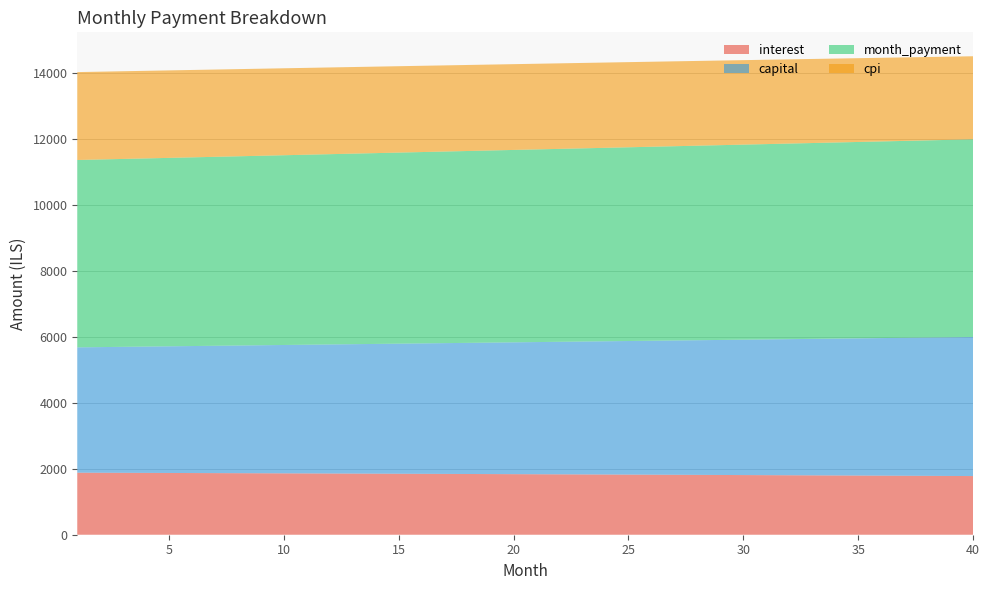

Reading left to right, transcribe all the data shown in this chart.

interest: 1=1880.0	2=1877.9	3=1875.7	4=1873.5	5=1871.3	6=1869.1	7=1866.9	8=1864.6	9=1862.3	10=1860.0	11=1857.6	12=1855.2	13=1852.8	14=1850.4	15=1847.9	16=1845.4	17=1842.9	18=1840.4	19=1837.8	20=1835.2	21=1832.6	22=1830.0	23=1827.3	24=1824.6	25=1821.9	26=1819.1	27=1816.4	28=1813.6	29=1810.7	30=1807.9	31=1805.0	32=1802.0	33=1799.1	34=1796.1	35=1793.1	36=1790.1	37=1787.0	38=1783.9	39=1780.8	40=1777.6
capital: 1=3798.0	2=3808.1	3=3818.3	4=3828.4	5=3838.7	6=3848.9	7=3859.2	8=3869.4	9=3879.8	10=3890.1	11=3900.5	12=3910.9	13=3921.3	14=3931.8	15=3942.3	16=3952.8	17=3963.3	18=3973.9	19=3984.5	20=3995.1	21=4005.8	22=4016.4	23=4027.1	24=4037.9	25=4048.7	26=4059.4	27=4070.3	28=4081.1	29=4092.0	30=4102.9	31=4113.9	32=4124.8	33=4135.8	34=4146.9	35=4157.9	36=4169.0	37=4180.1	38=4191.3	39=4202.5	40=4213.7
month_payment: 1=5678.0	2=5686.0	3=5694.0	4=5702.0	5=5710.0	6=5718.0	7=5726.0	8=5734.0	9=5742.1	10=5750.1	11=5758.1	12=5766.1	13=5774.1	14=5782.2	15=5790.2	16=5798.2	17=5806.2	18=5814.3	19=5822.3	20=5830.3	21=5838.4	22=5846.4	23=5854.5	24=5862.5	25=5870.5	26=5878.6	27=5886.6	28=5894.7	29=5902.7	30=5910.8	31=5918.8	32=5926.9	33=5934.9	34=5943.0	35=5951.0	36=5959.1	37=5967.1	38=5975.2	39=5983.2	40=5991.3
cpi: 1=2663.6	2=2660.6	3=2657.5	4=2654.4	5=2651.2	6=2648.0	7=2644.8	8=2641.5	9=2638.2	10=2634.9	11=2631.5	12=2628.1	13=2624.7	14=2621.2	15=2617.7	16=2614.1	17=2610.5	18=2606.9	19=2603.2	20=2599.5	21=2595.7	22=2591.9	23=2588.1	24=2584.2	25=2580.3	26=2576.4	27=2572.4	28=2568.4	29=2564.3	30=2560.2	31=2556.1	32=2551.9	33=2547.7	34=2543.4	35=2539.1	36=2534.8	37=2530.4	38=2525.9	39=2521.5	40=2517.0